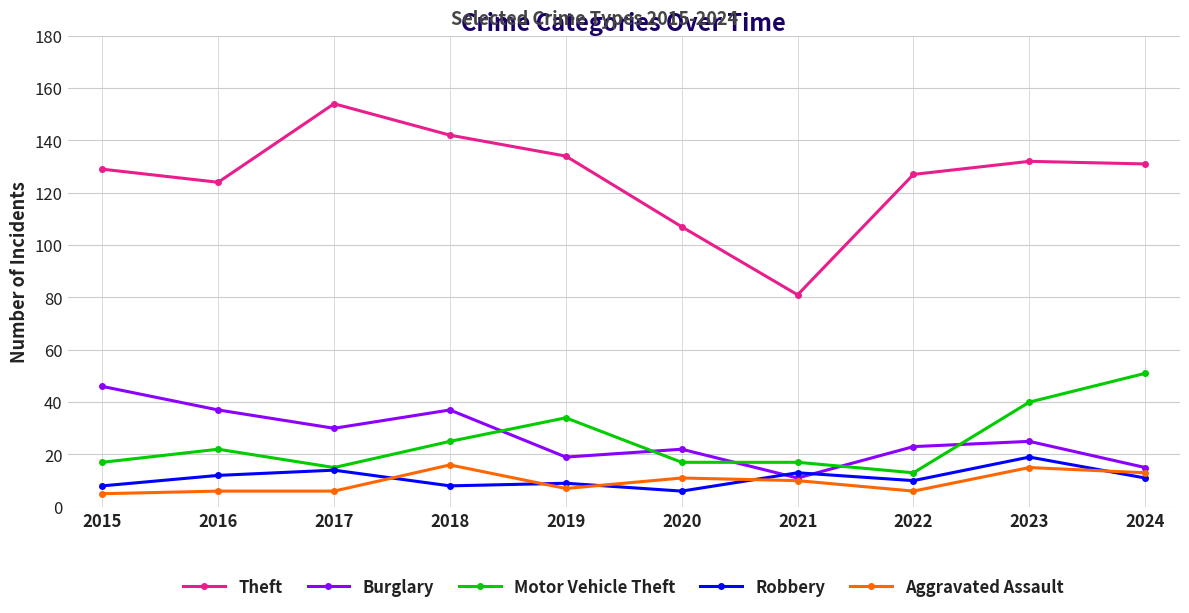

Which series changed the most between 2019 and 2023?

Robbery